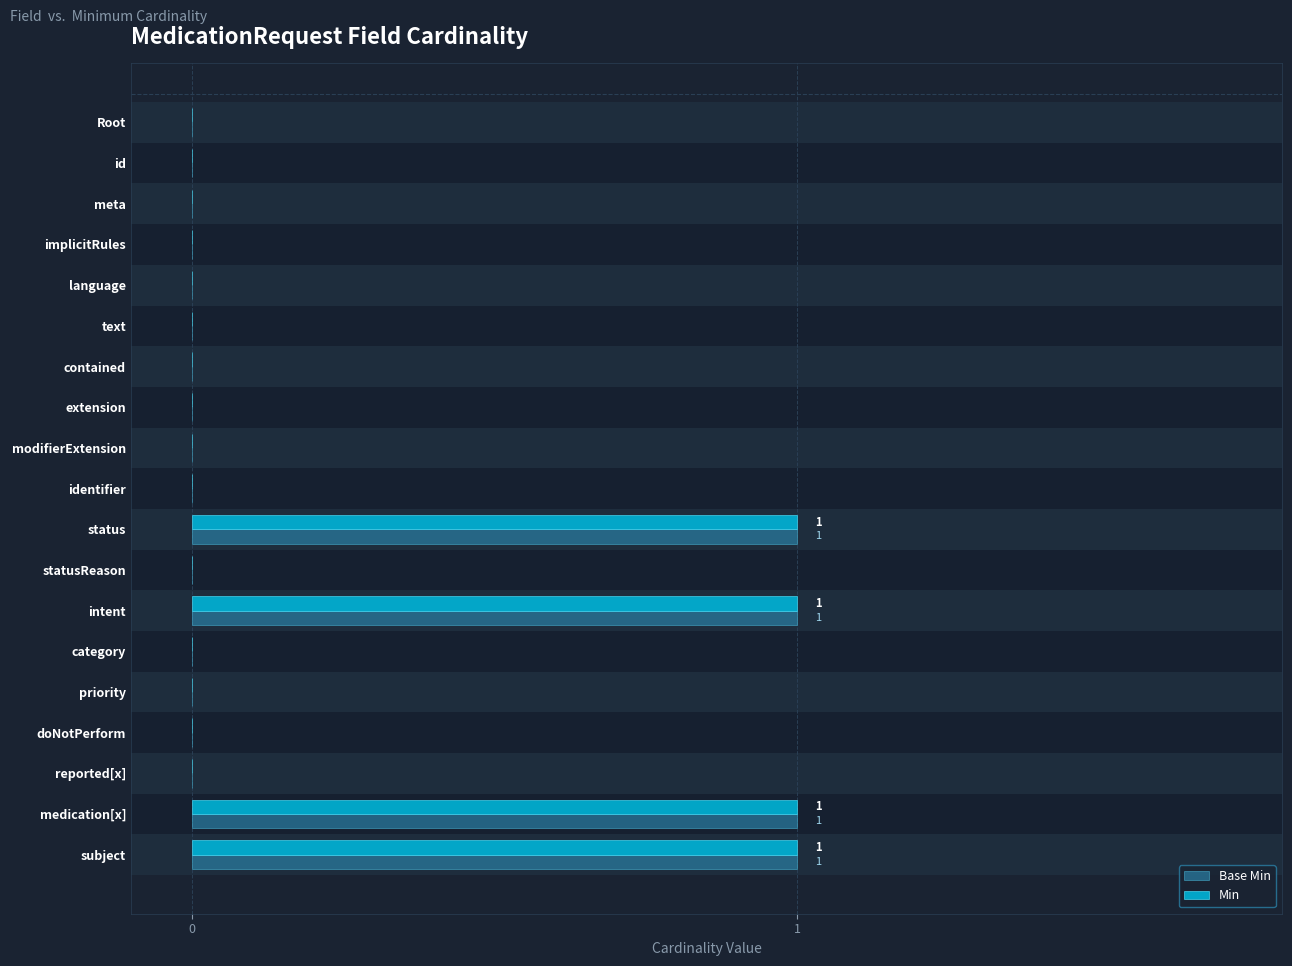

What is the value of the Base Min bar at the 19th from the left?

1